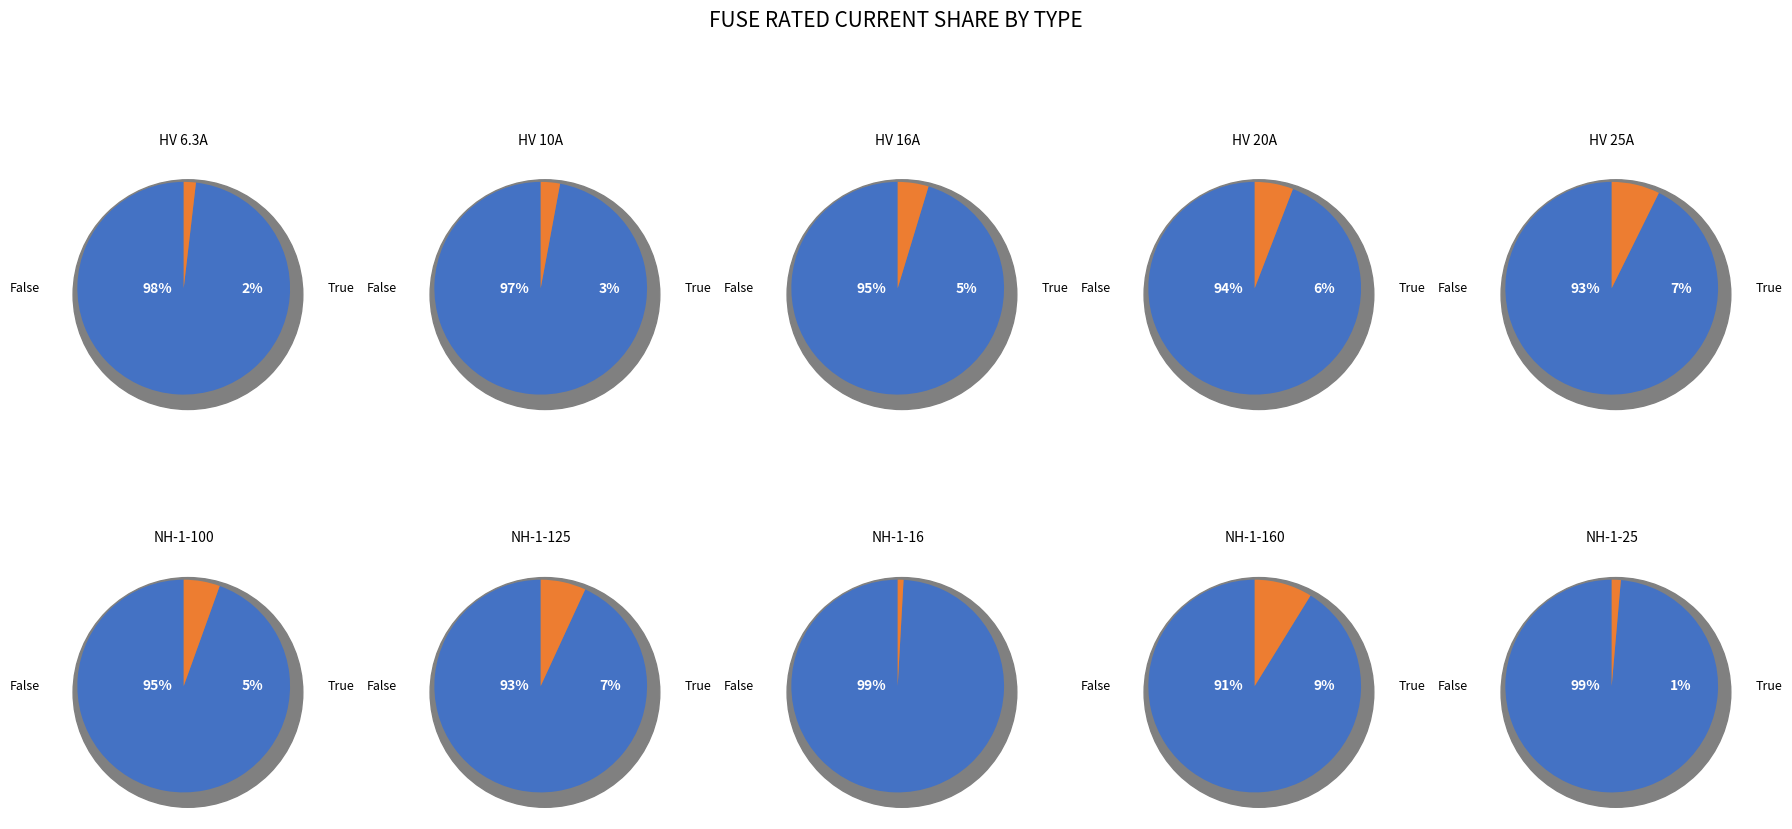

True or false: 5 accounts for 21% of the total.

False